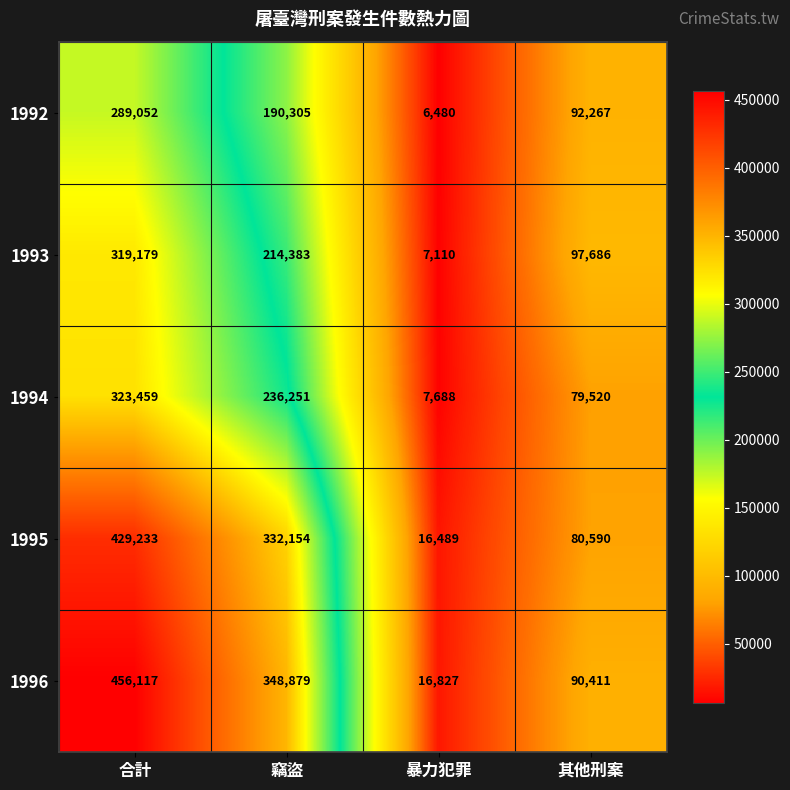

What is the difference between the second highest and minimum values in the 1994 series?

228563